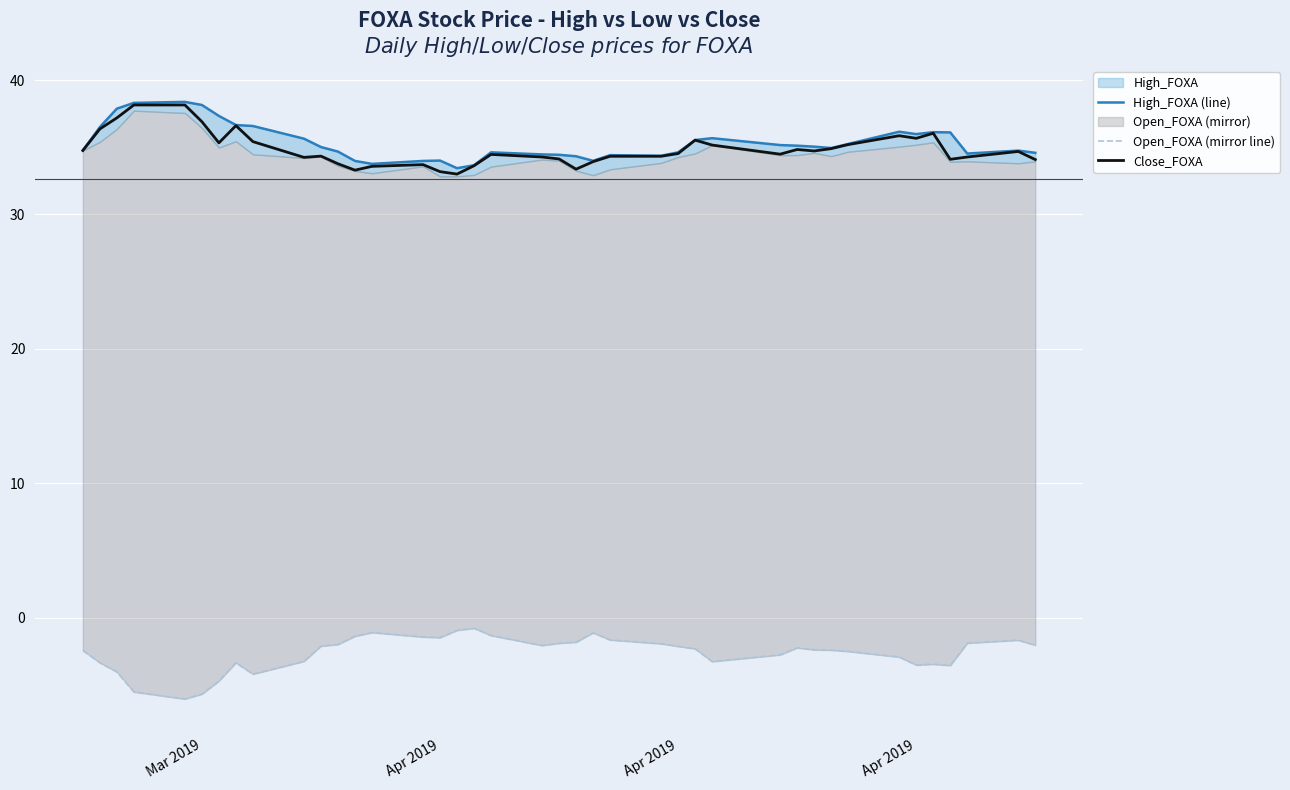

Is the value of Open_FOXA (mirror line) at 37 greater than the value of Close_FOXA at 37?

No